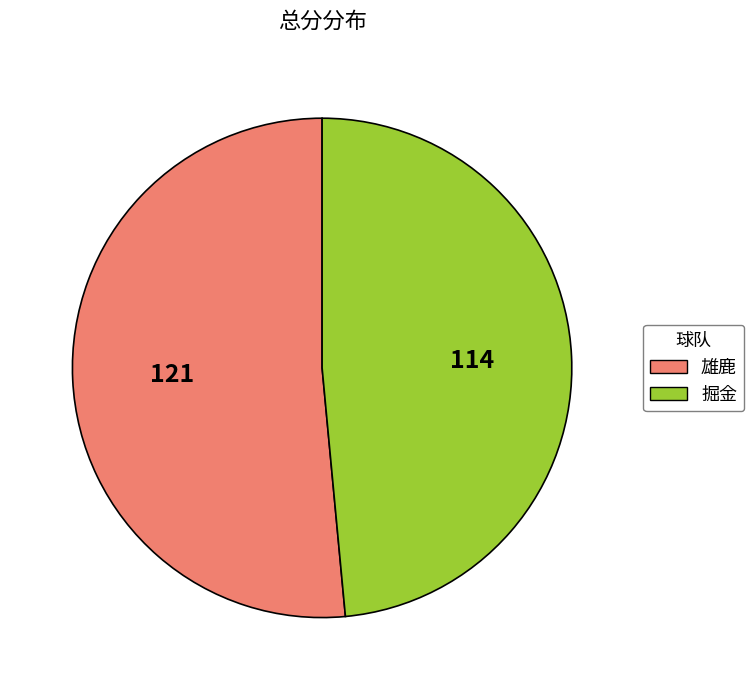

Which category accounts for the majority?

雄鹿